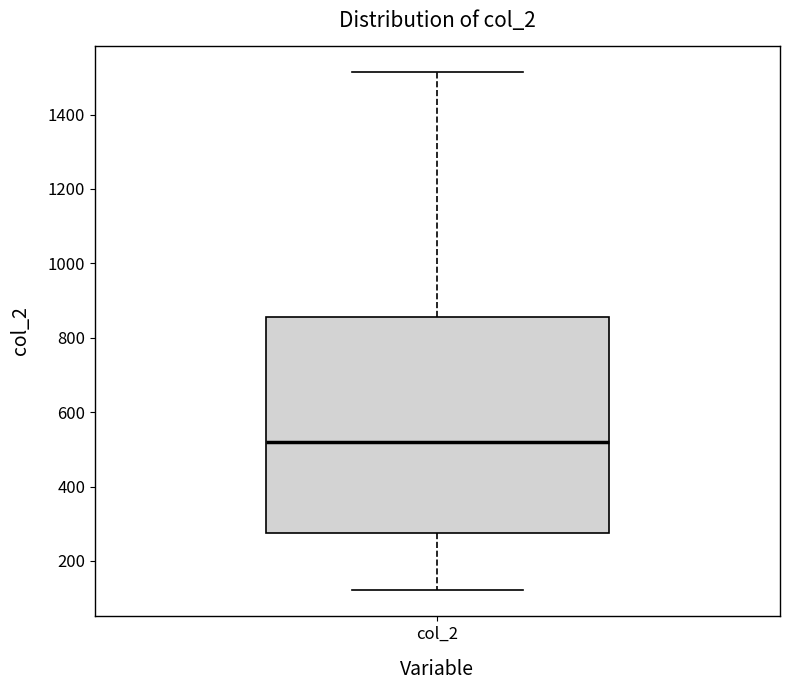

Transcribe this box plot: give where the median line is, the range the box spans, and where the two whiskers end, as read against the y-axis. The values are not printed on the chart, so give them approximately, as read against the axis.

median 520, box 280 to 860, whiskers 120 to 1520